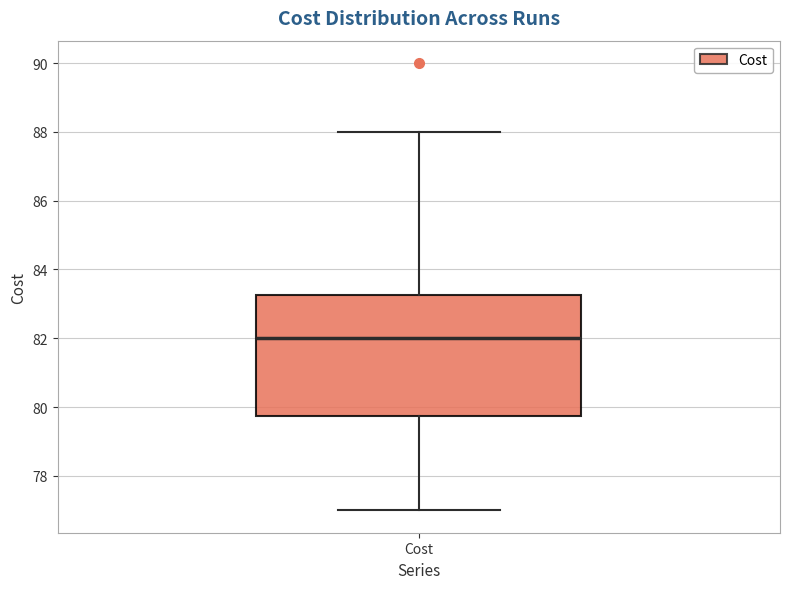

Read this box plot against the y-axis: the position of the median line, the range covered by the box, and the ends of both whiskers. The values are not printed on the chart, so give them approximately, as read against the axis.

median 82.0, box 79.8 to 83.2, whiskers 77.0 to 88.0